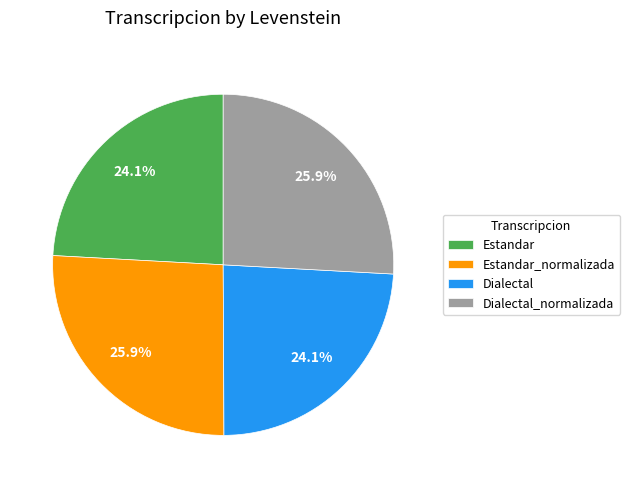

Is it true that Estandar_normalizada is 12% of the pie?

False